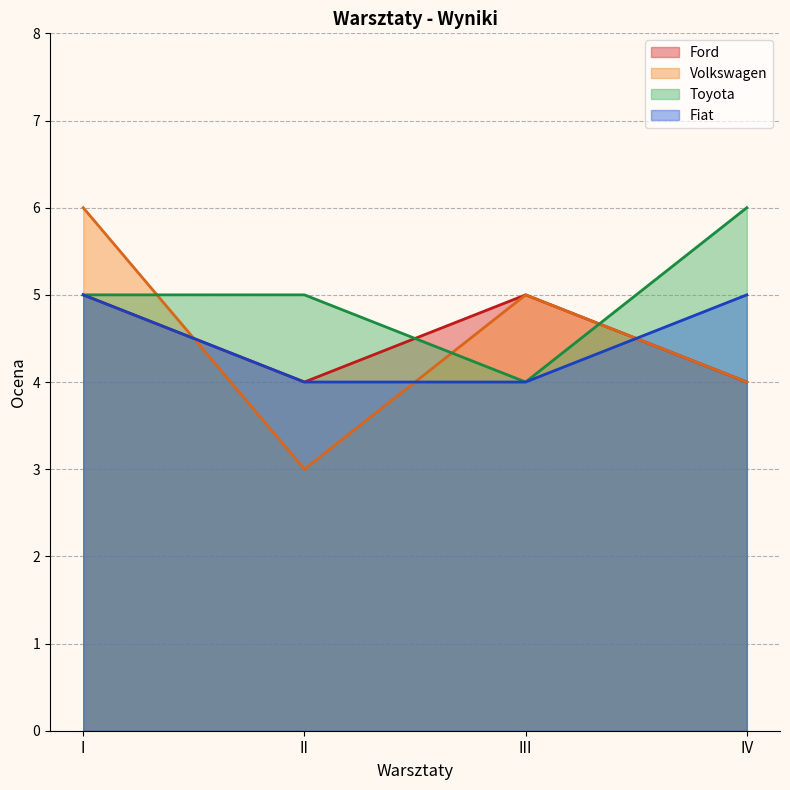

How many data points in Volkswagen are above 5?

1